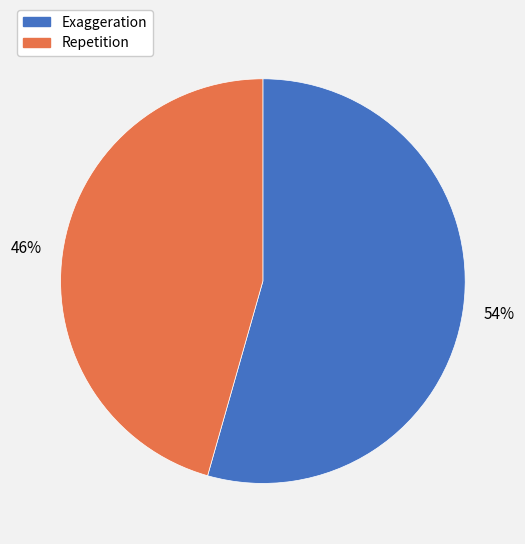

Rank the categories by value from highest to lowest.

Exaggeration, Repetition